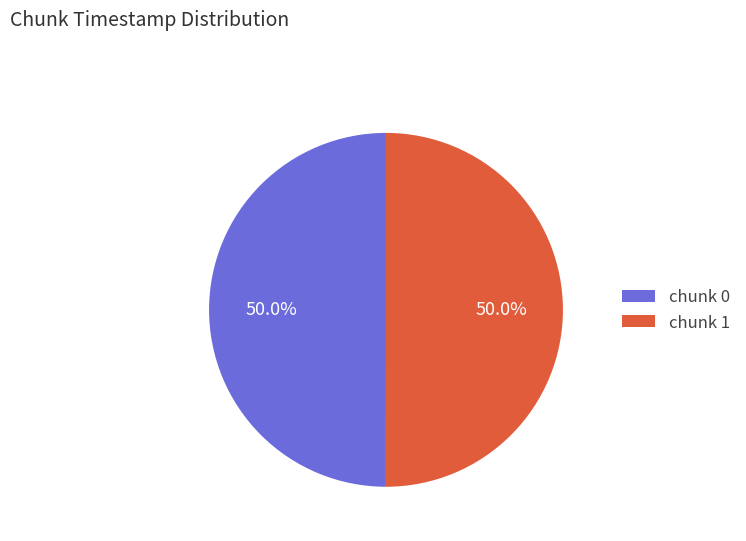

What percentage is the chunk 1 slice, to the nearest percent?

50%